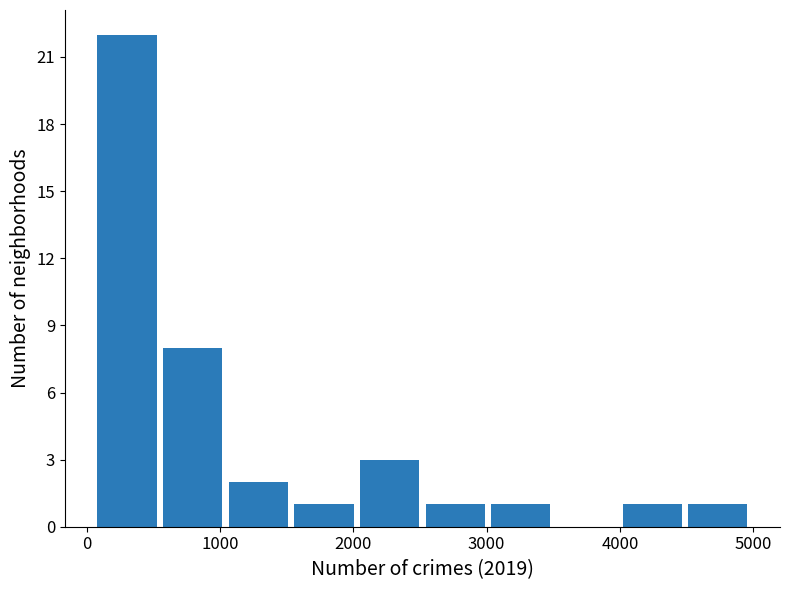

Reading left to right, list every bar in this chart as the range it spans on the x-axis followed by its height. Neither the bar edges nor the heights are printed on the chart, so give them approximately, as read against the axes.

100 to 600: 22
600 to 1100: 8
1100 to 1600: 2
1600 to 2000: 1
2000 to 2500: 3
2500 to 3000: 1
3000 to 3500: 1
3500 to 4000: 0
4000 to 4500: 1
4500 to 5000: 1